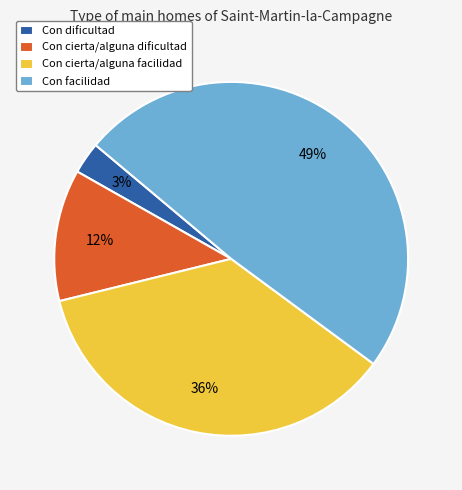

Do Con dificultad and Con cierta/alguna dificultad together represent more than half of the pie?

No